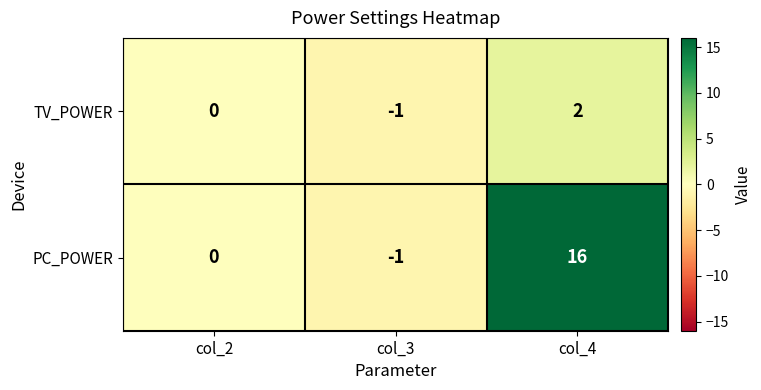

At which category is the sum across all series the highest?

col_4